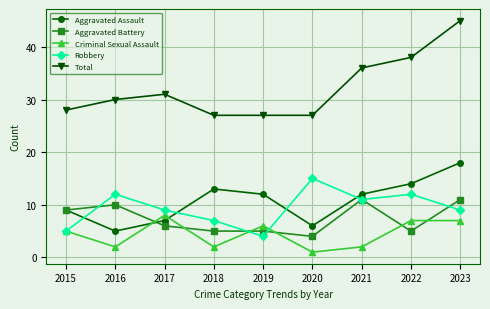

What is the difference between the highest and lowest values at 2019?

23